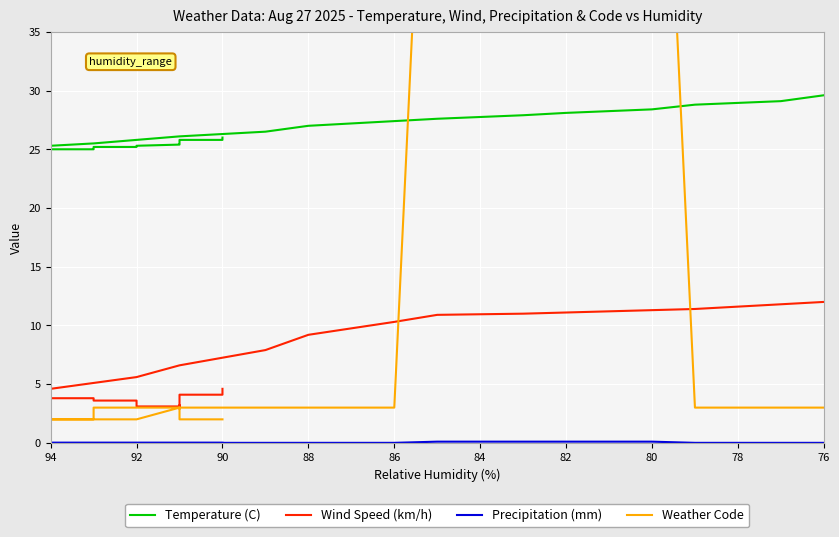

Does the chart display data point markers on the line(s)?

No